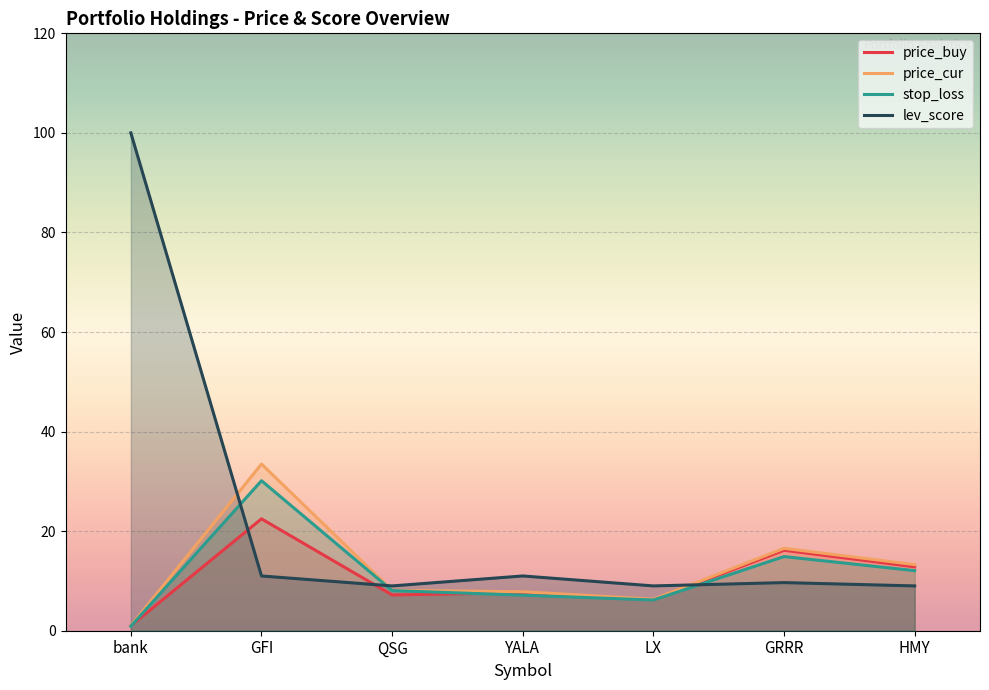

What is the difference between the second highest and minimum values in the lev_score series?

2.0